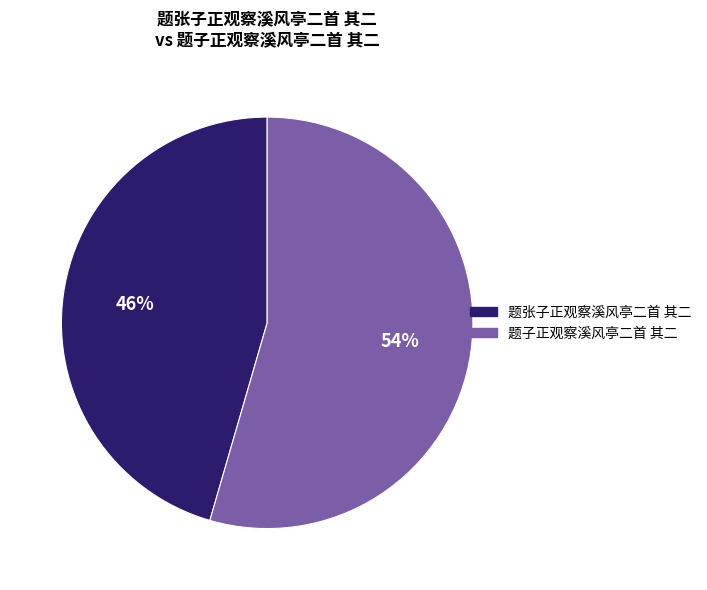

What percentage is the 题子正观察溪风亭二首 其二 slice, to the nearest percent?

54%